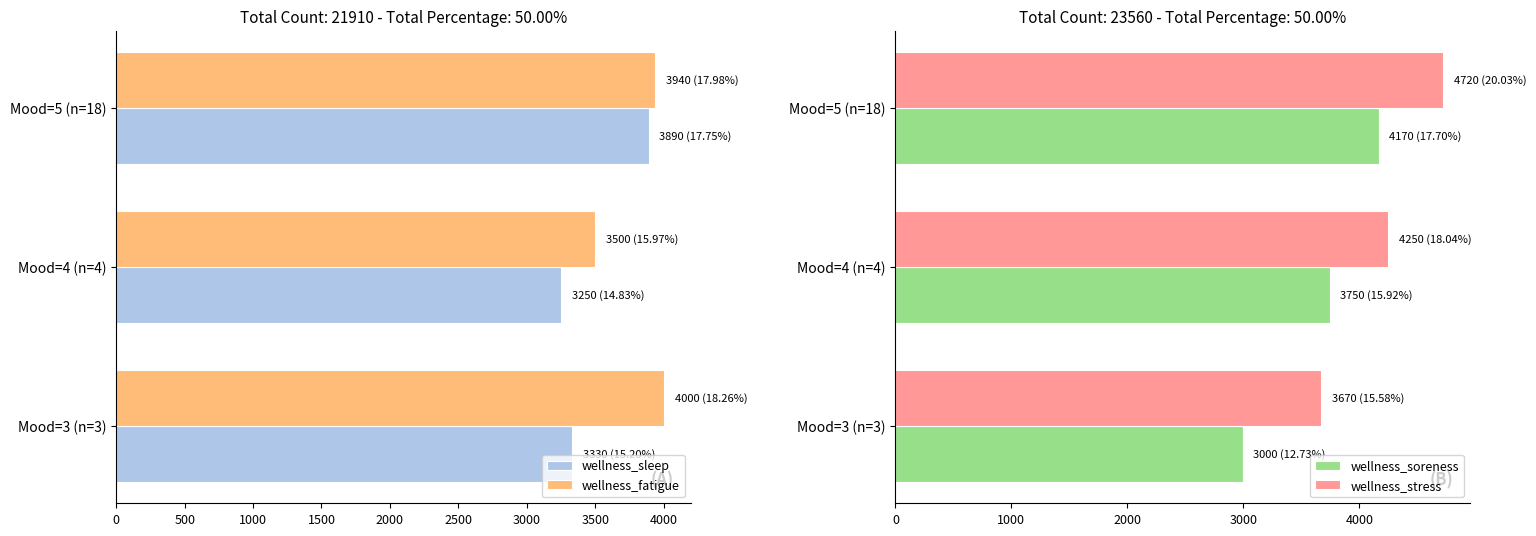

What is the difference between the maximum and minimum values in the wellness_sleep series?

640